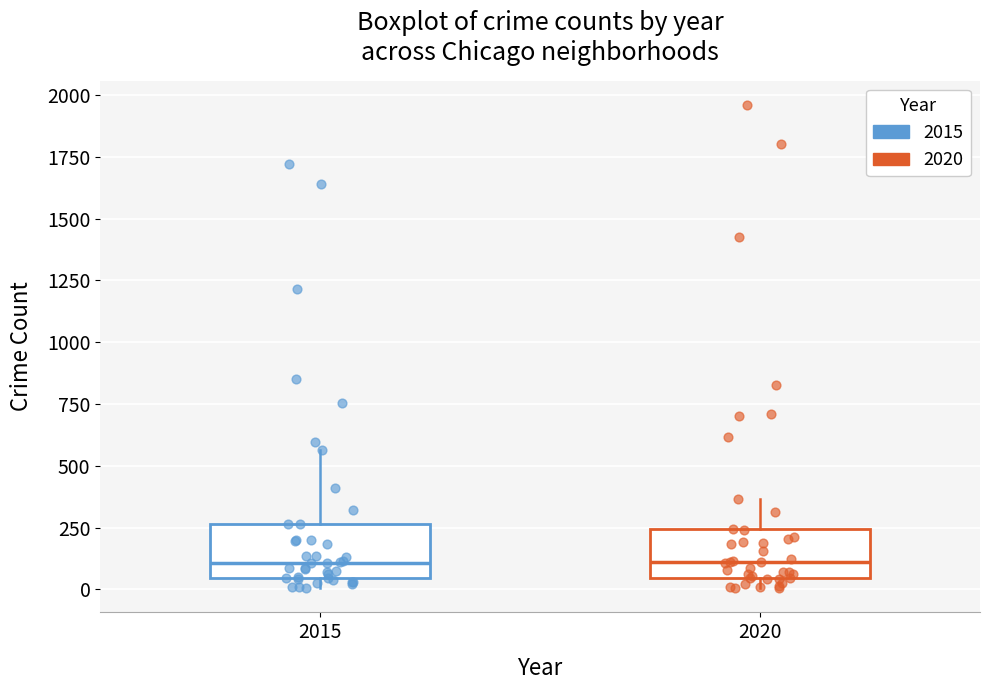

Reading left to right, transcribe this box plot: for each box, give where its median line is, the range the box spans, and where its two whiskers end, as read against the y-axis. The values are not printed on the chart, so give them approximately, as read against the axis.

2015: median 100, box 50 to 250, whiskers 0 to 550
2020: median 100, box 50 to 250, whiskers 0 to 350